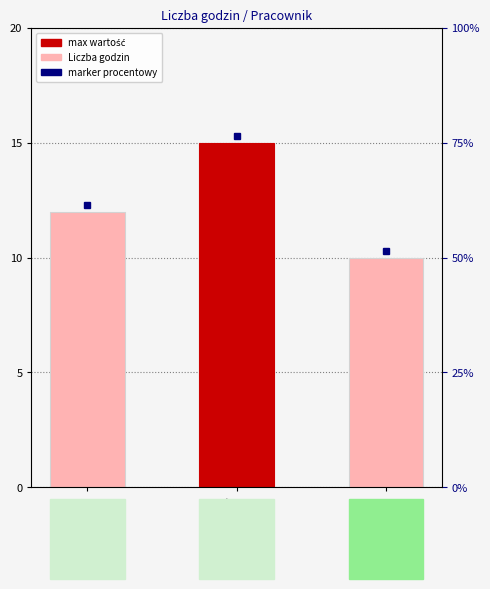

What is the difference between the values at Krzysztof and Jan?

3